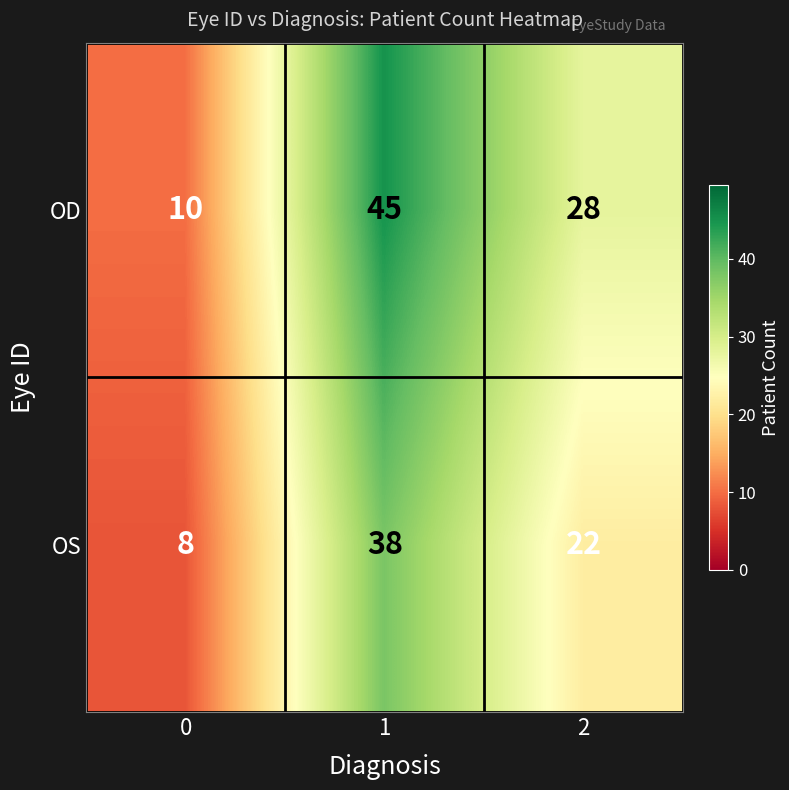

What is the approximate value of OS at 1?

38